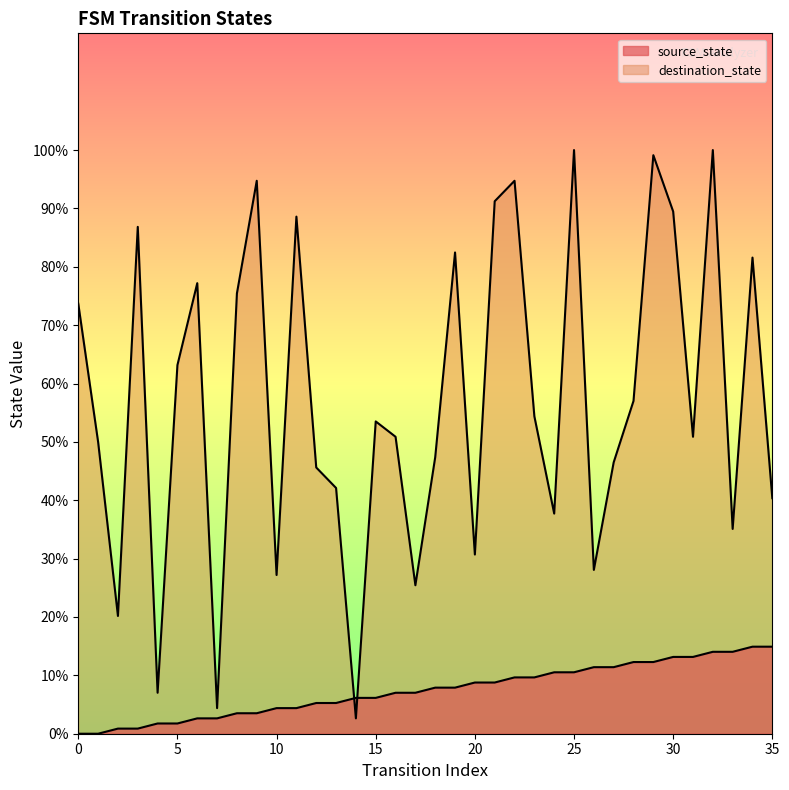

At how many categories does at least one series exceed 5?

35